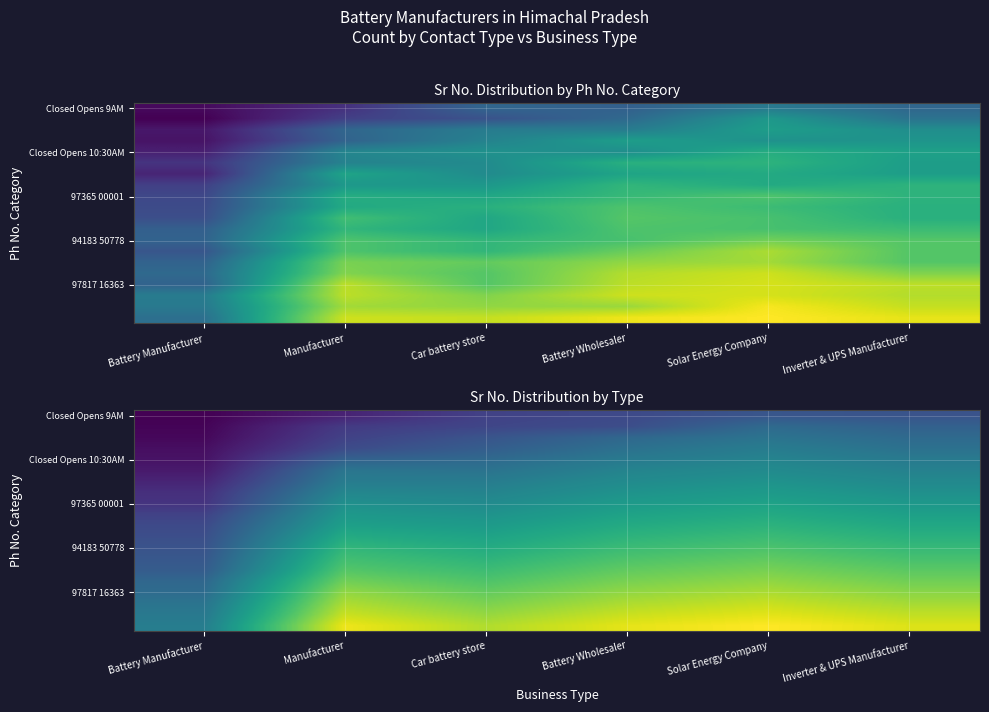

Read the Closed Opens 9AM value at Manufacturer.

9.6